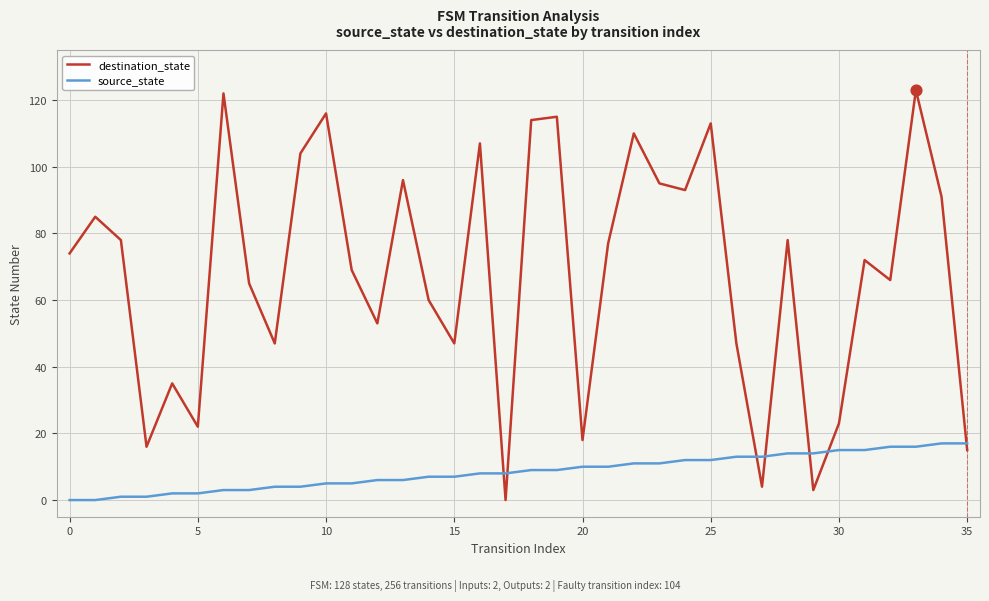

Which series has the largest total across all categories?

destination_state